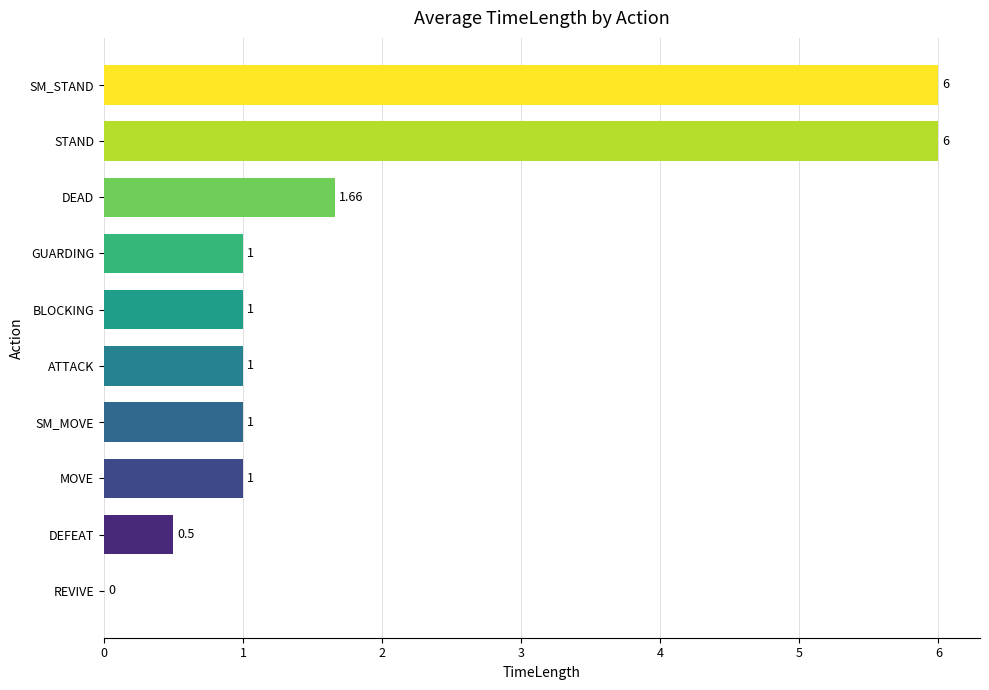

Approximately how many times larger is the value at ATTACK compared to DEAD?

0.6